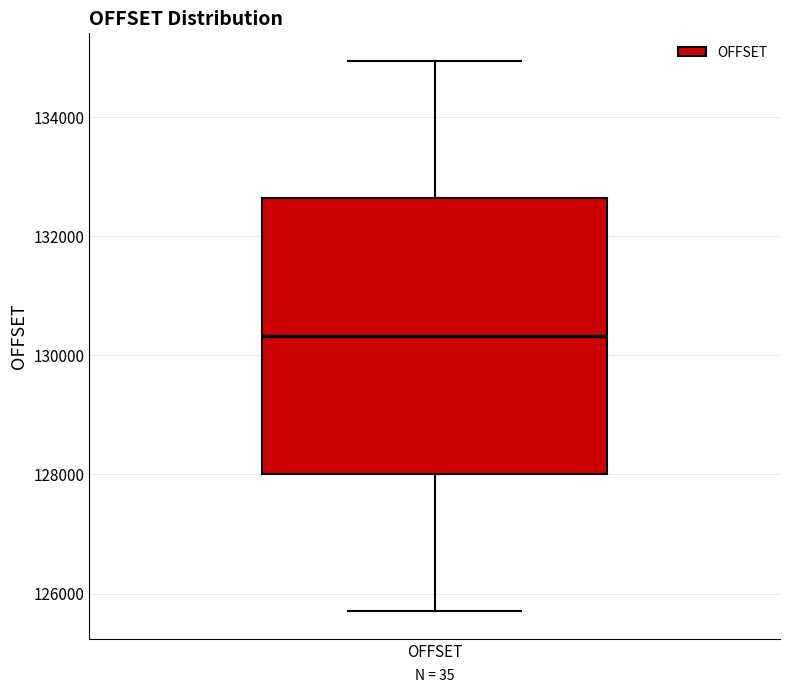

Where does the lower whisker of the box for OFFSET end on the y-axis? The values are not printed on the chart, so give them approximately, as read against the axis.

125800